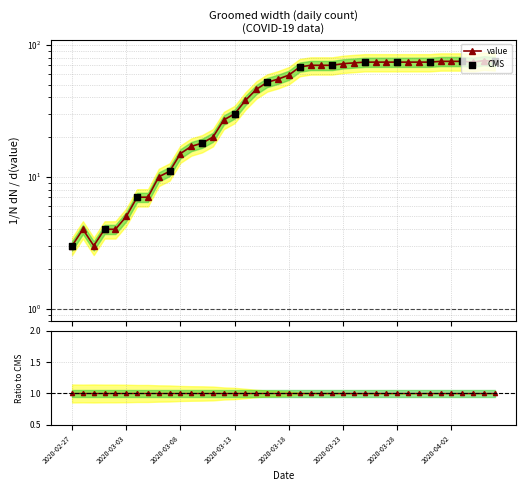

Which has a higher value, 2020-02-28 or 2020-03-11?

2020-03-11